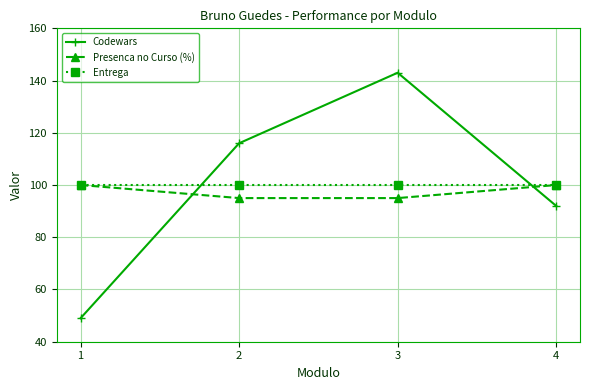

At which category is the sum across all series the highest?

3